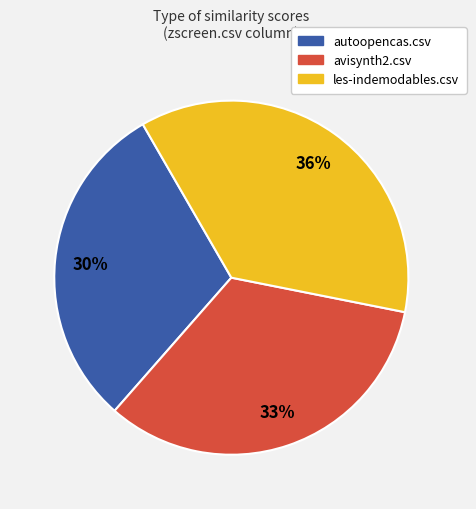

Is there a majority slice in this chart?

No